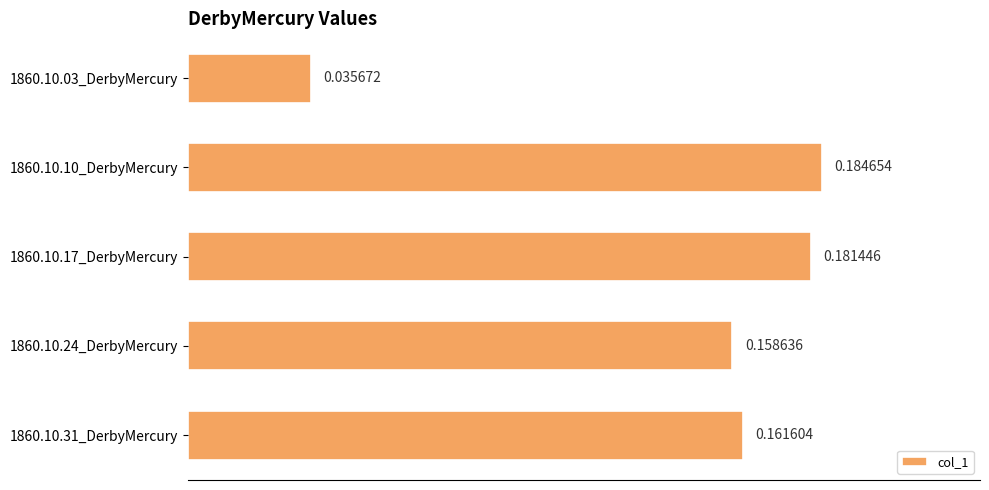

How many data points does each series have?

5